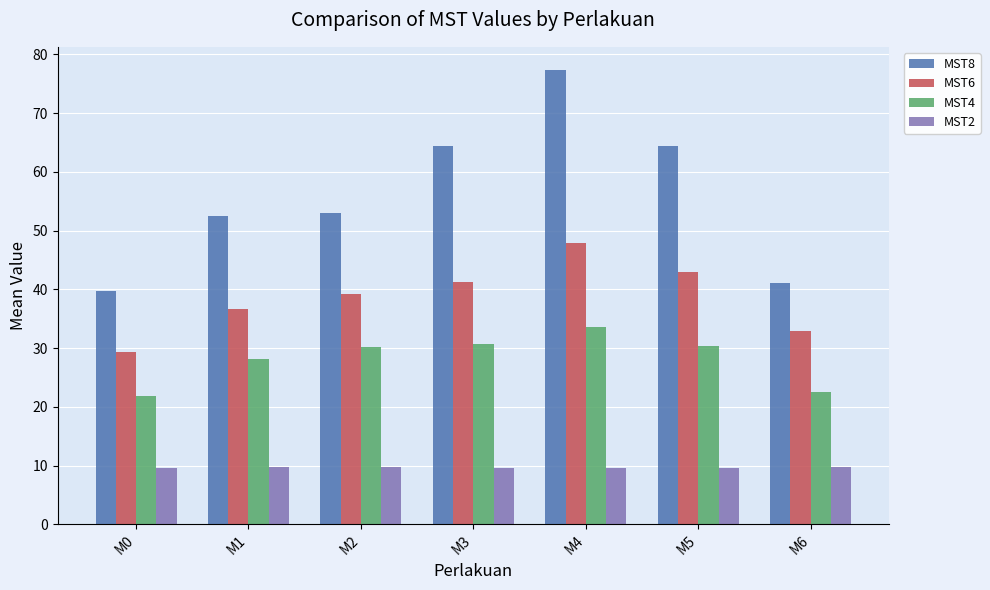

Which series has the largest total across all categories?

MST8